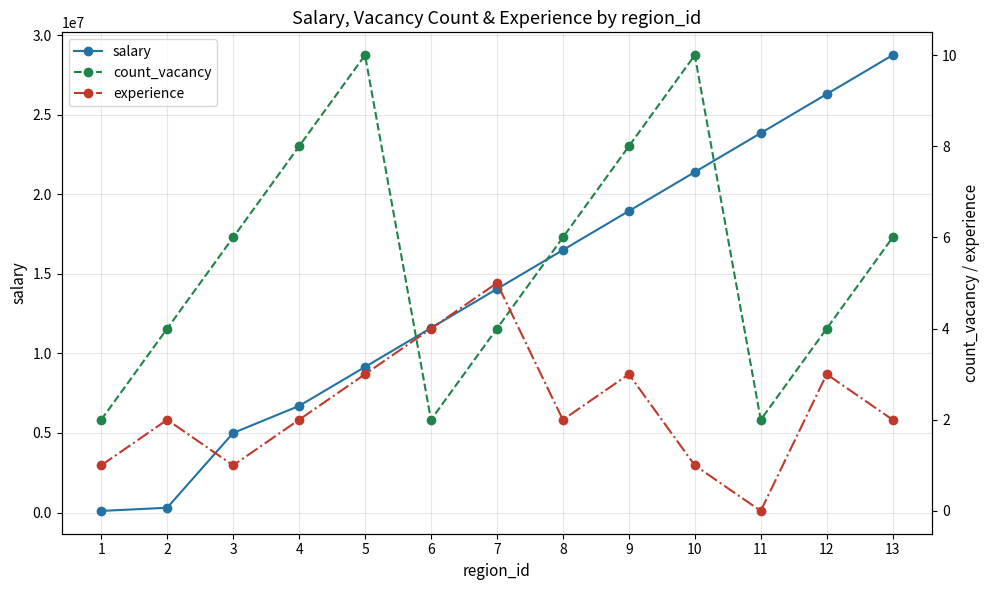

Reading left to right, what are all the values shown in this chart?

salary: 1=100000	2=300000	3=5000000	4=6700000	5=9150000	6=11600000	7=14050000	8=16500000	9=18950000	10=21400000	11=23850000	12=26300000	13=28750000
count_vacancy: 1=2	2=4	3=6	4=8	5=10	6=2	7=4	8=6	9=8	10=10	11=2	12=4	13=6
experience: 1=1	2=2	3=1	4=2	5=3	6=4	7=5	8=2	9=3	10=1	11=0	12=3	13=2